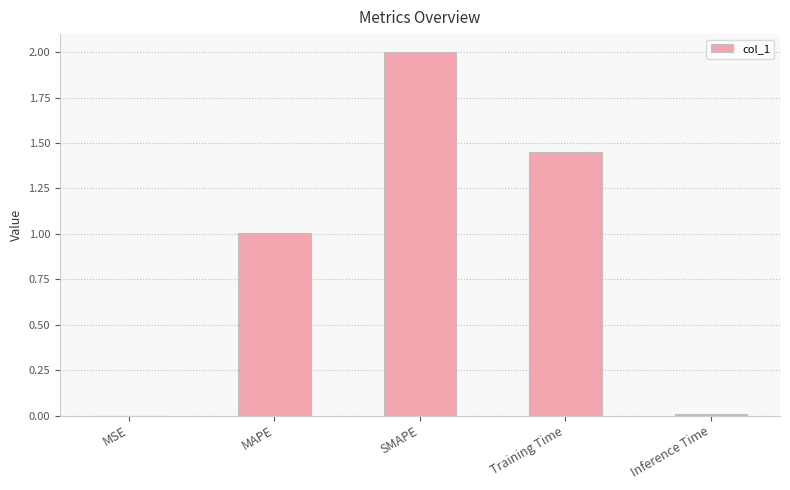

What is the sum of all values?

4.5